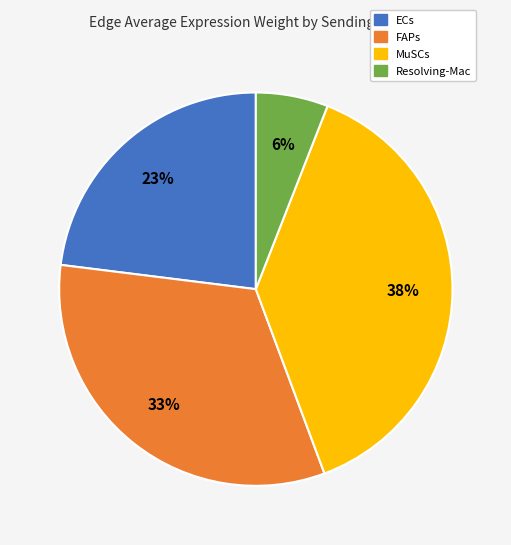

How many segments does this pie chart have?

4